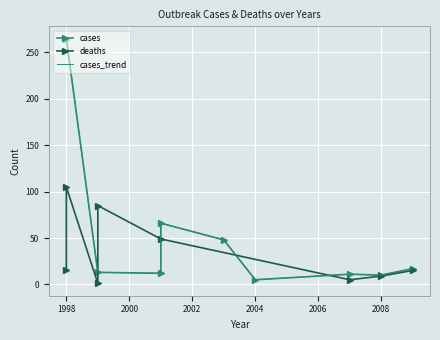

Rank the categories by value from highest to lowest.

1998, 2001, 2001, 2008, 1999, 1999, 2004, 2007, 2003